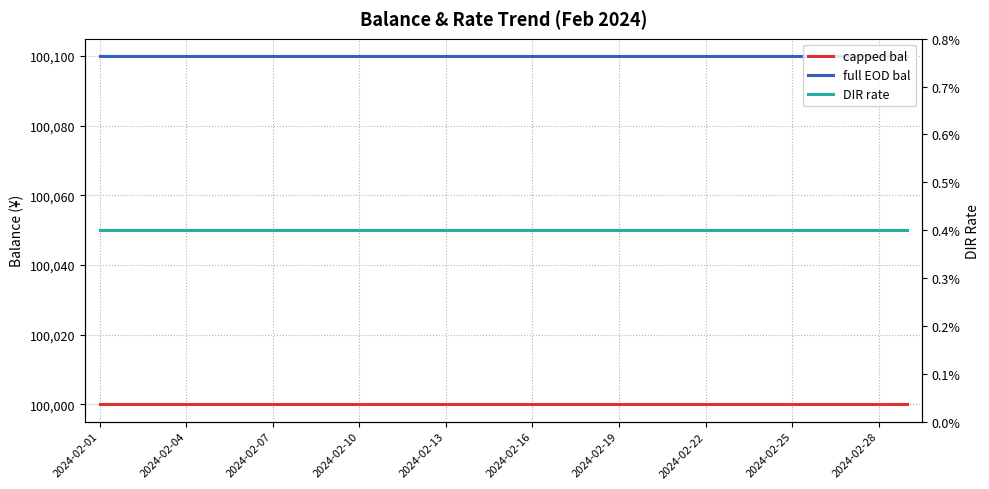

How many lines are shown in the chart?

3